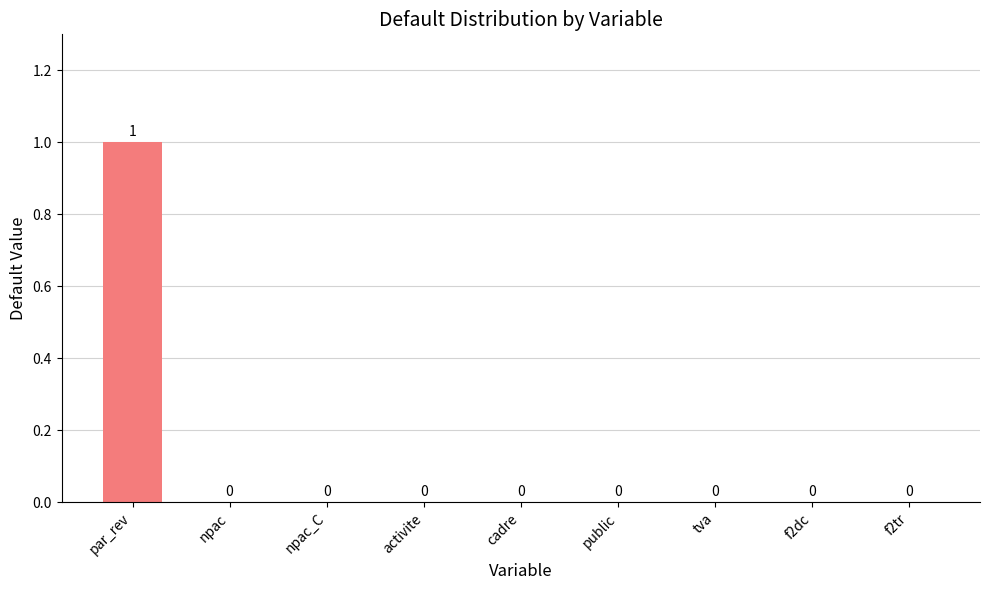

What is the maximum value shown in the chart?

1